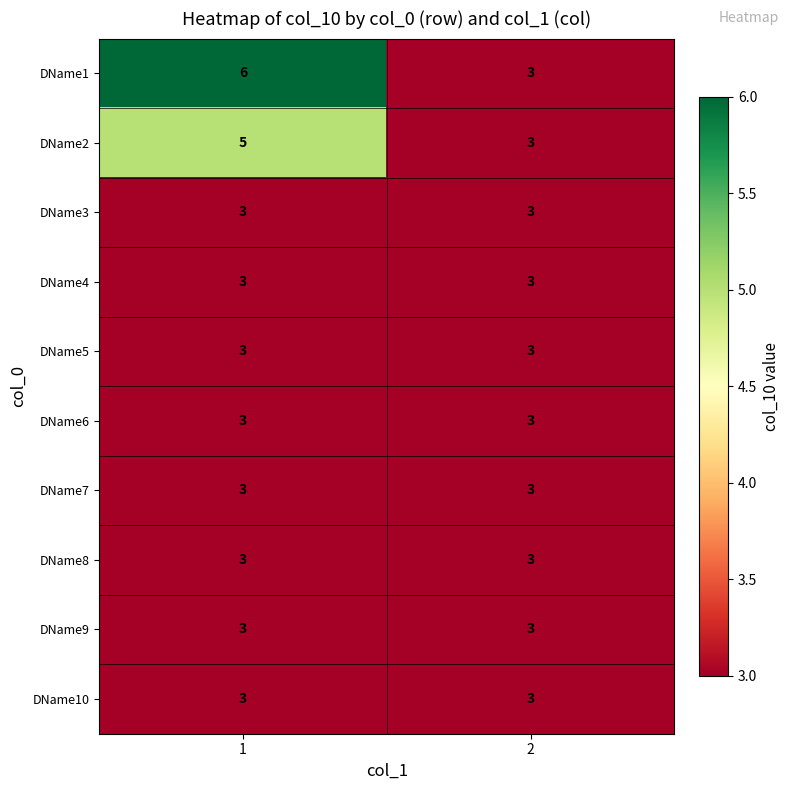

What is the maximum value shown in the chart?

6